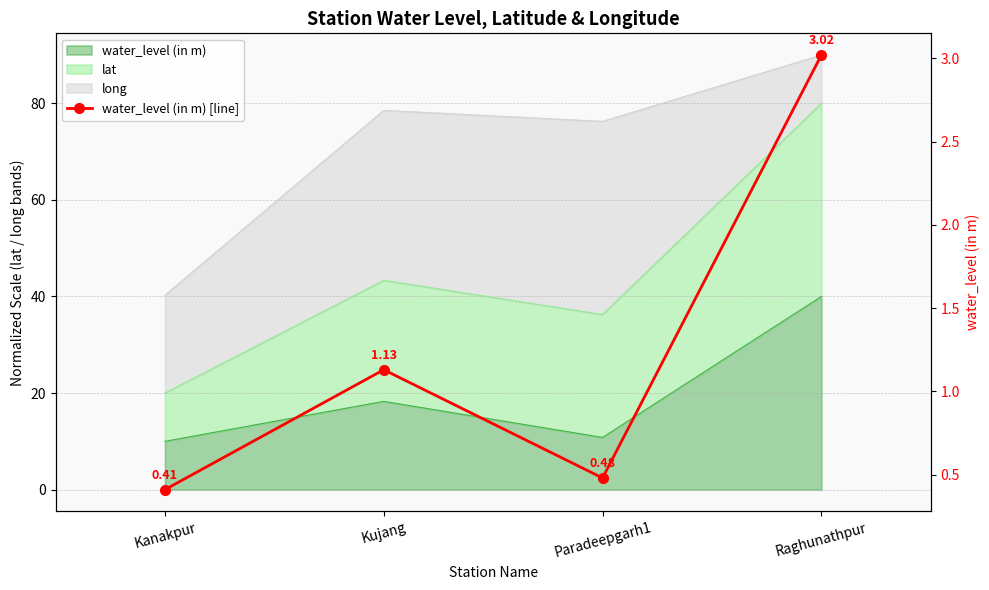

What position from the right is Kanakpur?

4